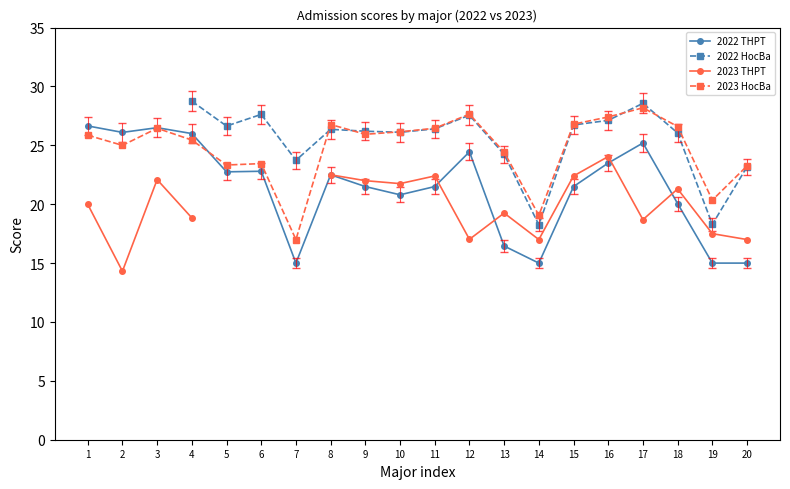

What is the value of the 2023 HocBa point at the 15th from the left?

26.8